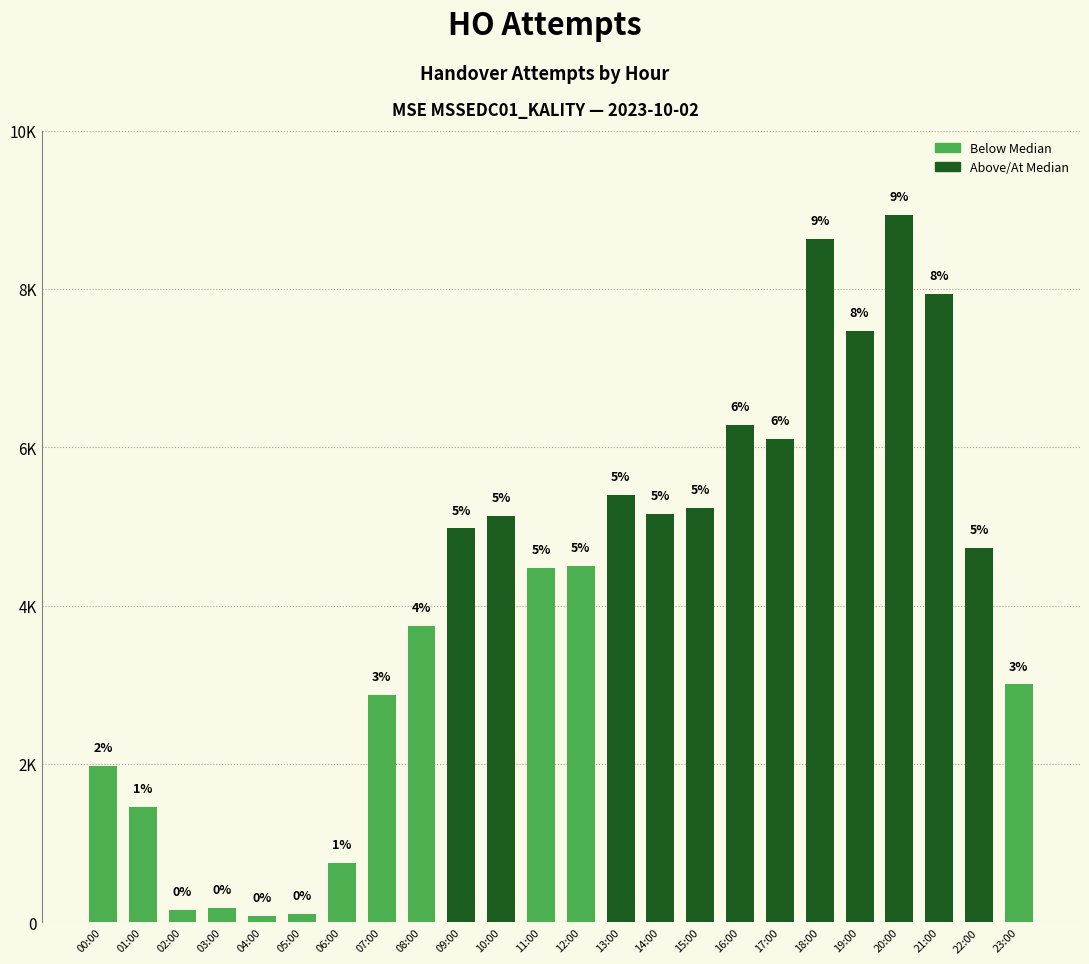

What is the smallest value displayed?

84